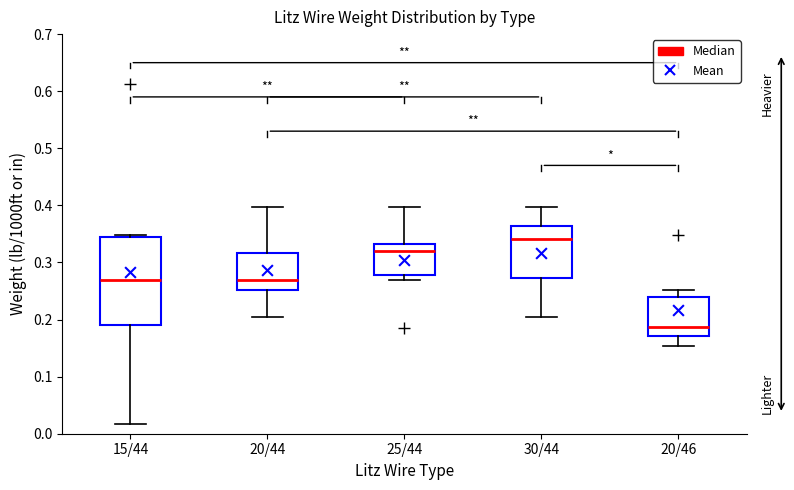

Which box's median line is the highest?

30/44